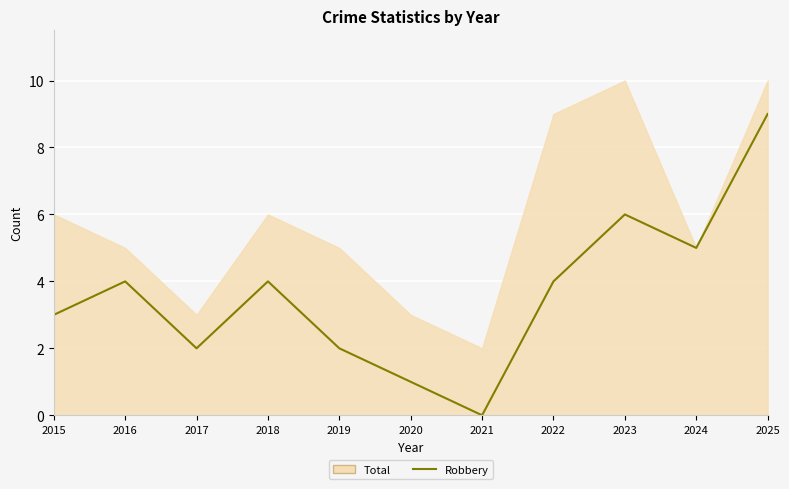

How many positive values are there?

10